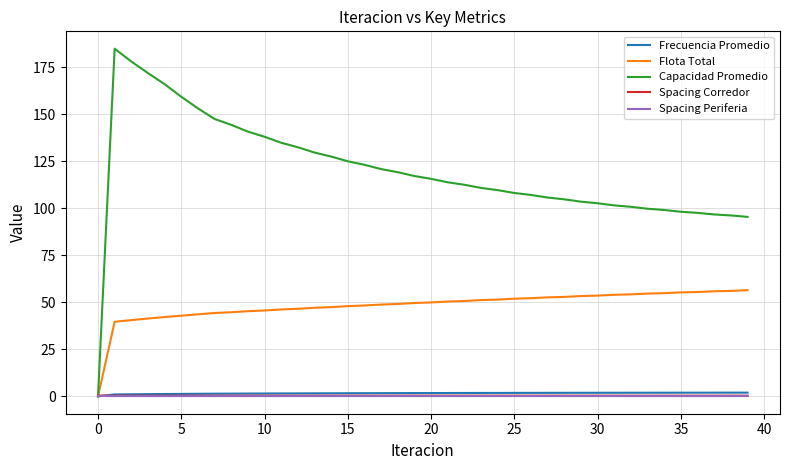

Which series has the largest range (max minus min)?

Capacidad Promedio